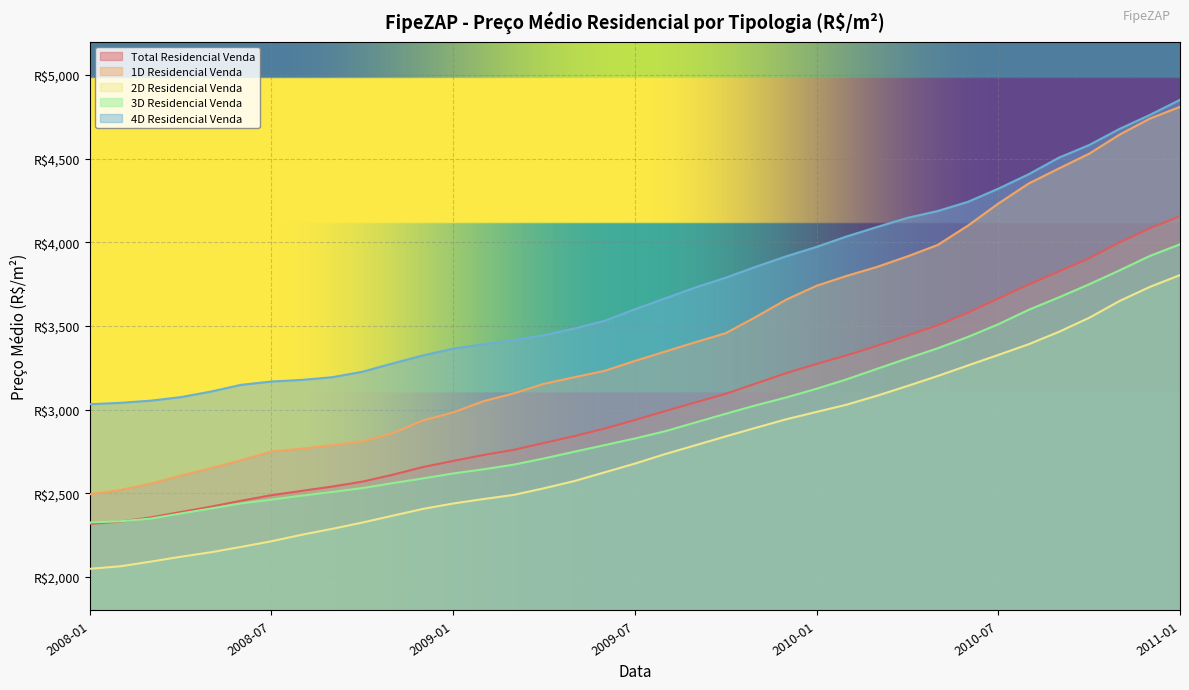

Is the value of 2D Residencial Venda at 2009-05 greater than the value of 3D Residencial Venda at 2008-11?

Yes